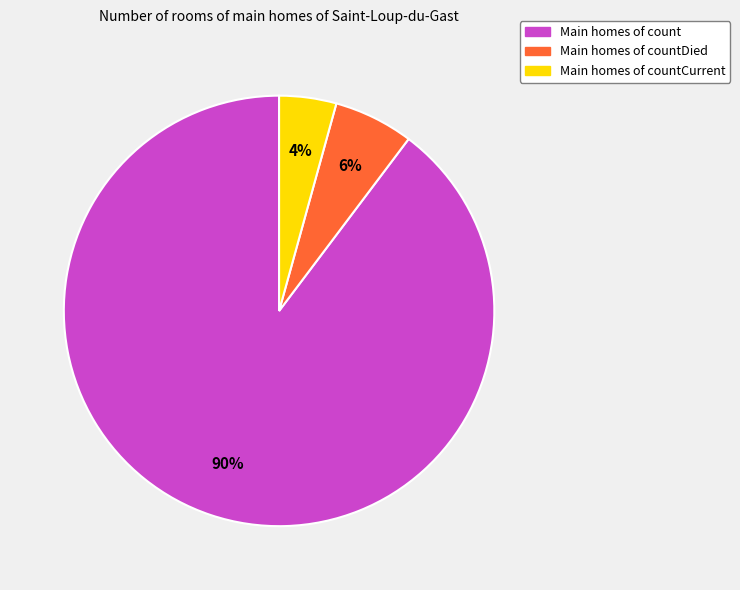

What percentage is the Main homes of count slice, to the nearest percent?

90%